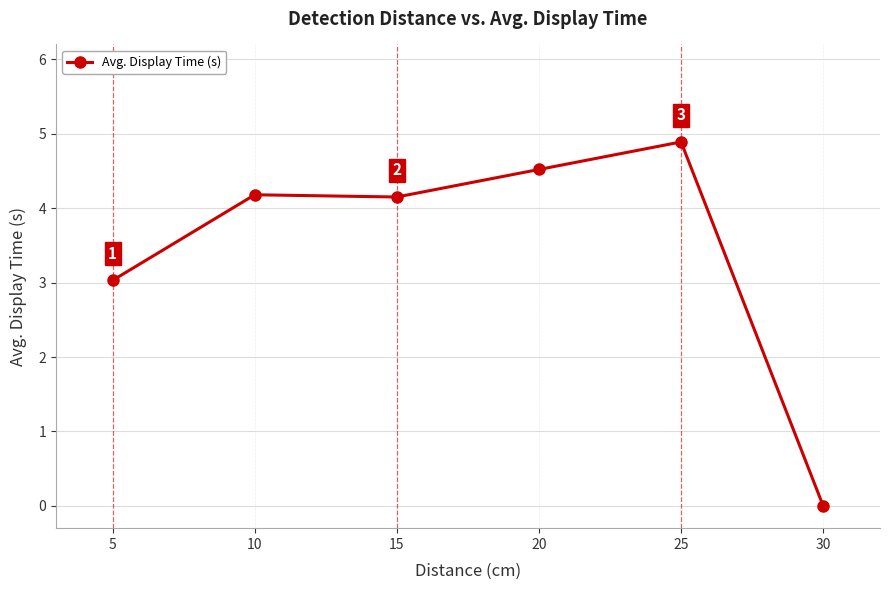

What is the value of the 5th point from the left?

4.9